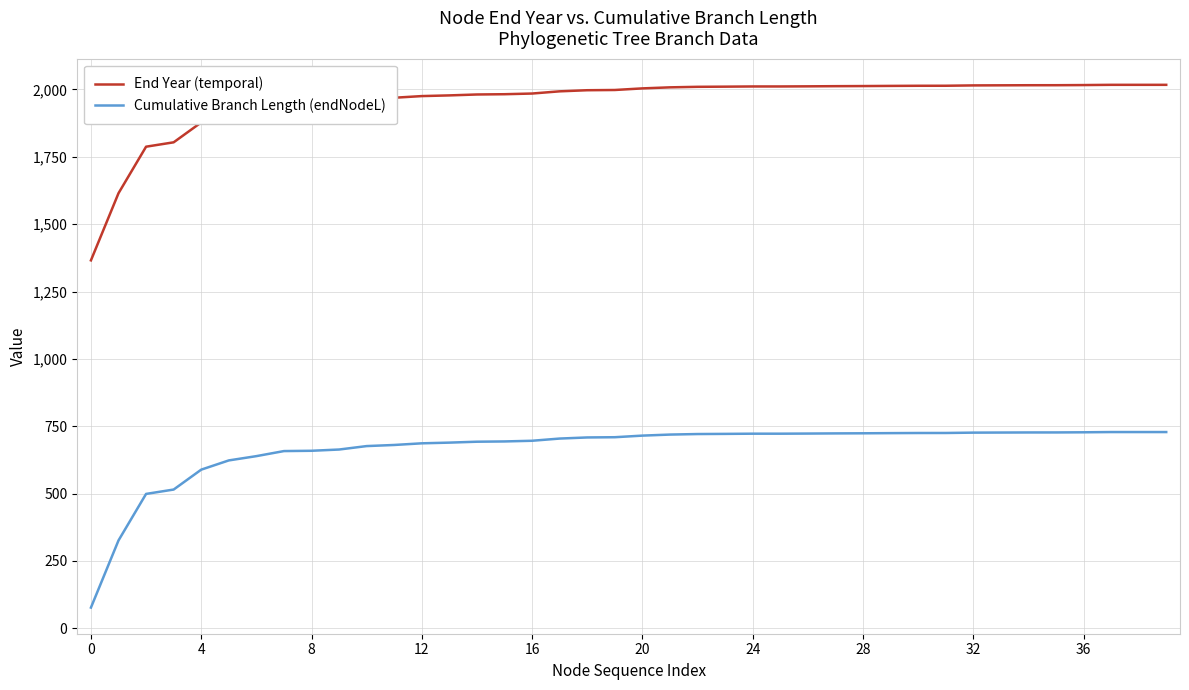

What is the difference between the maximum and minimum values in the End Year (temporal) series?

651.4